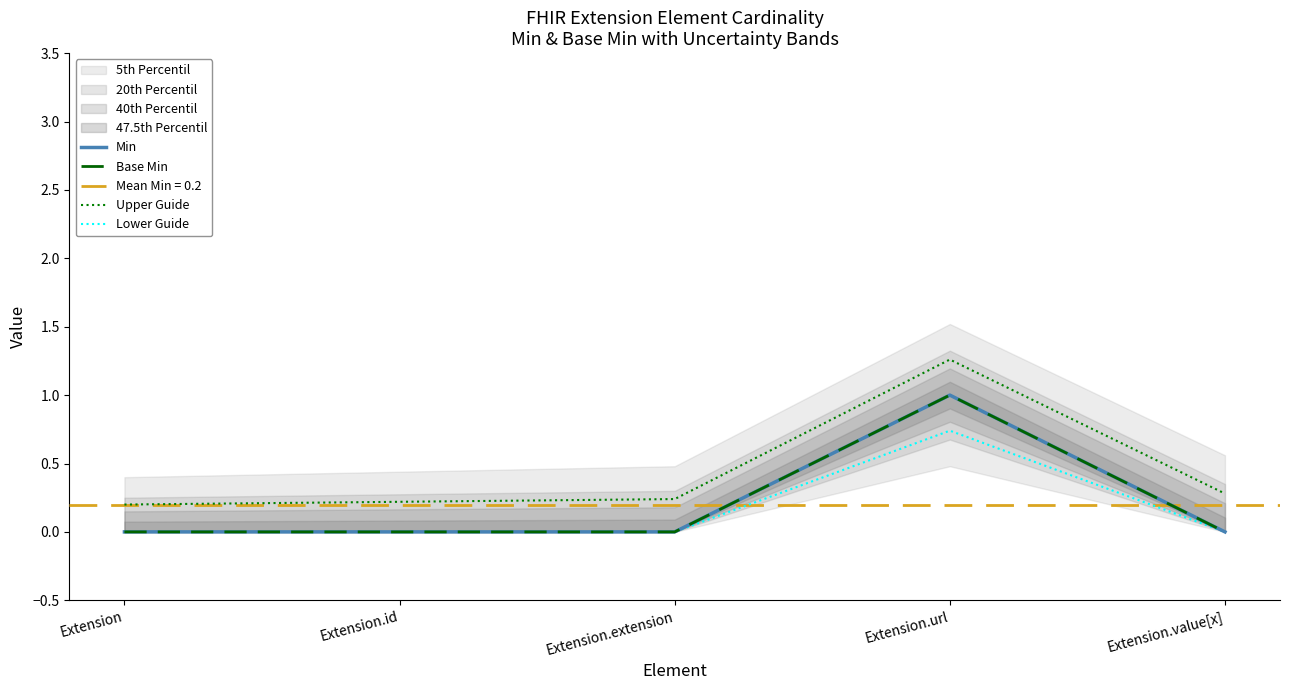

True or false: Upper Guide has a value of 0.3 at Extension.value[x].

True